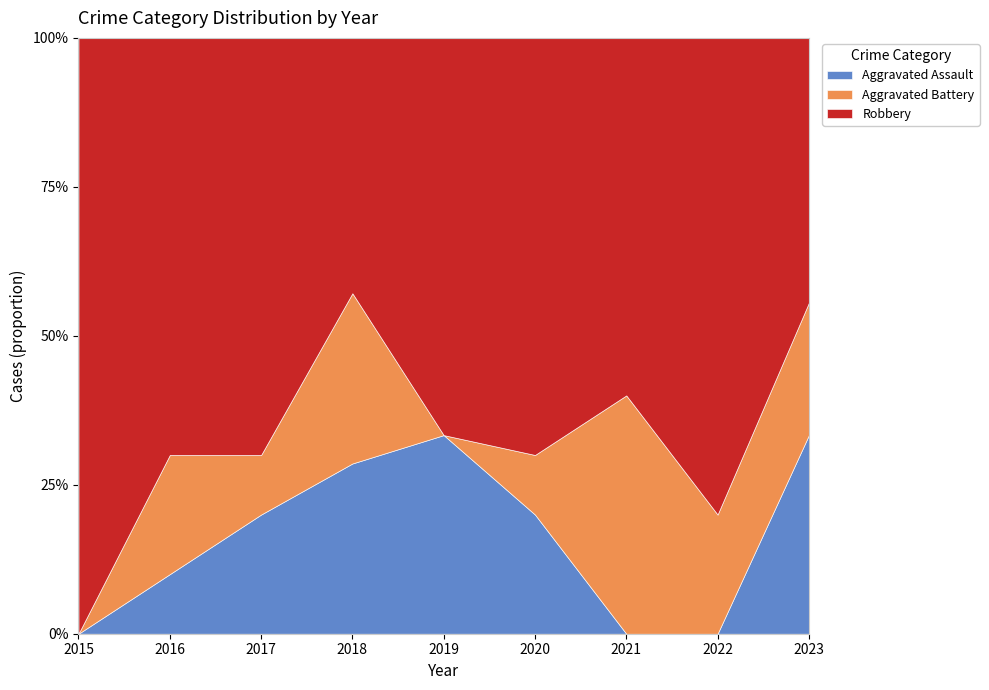

How many values in the Robbery series are below 4?

3